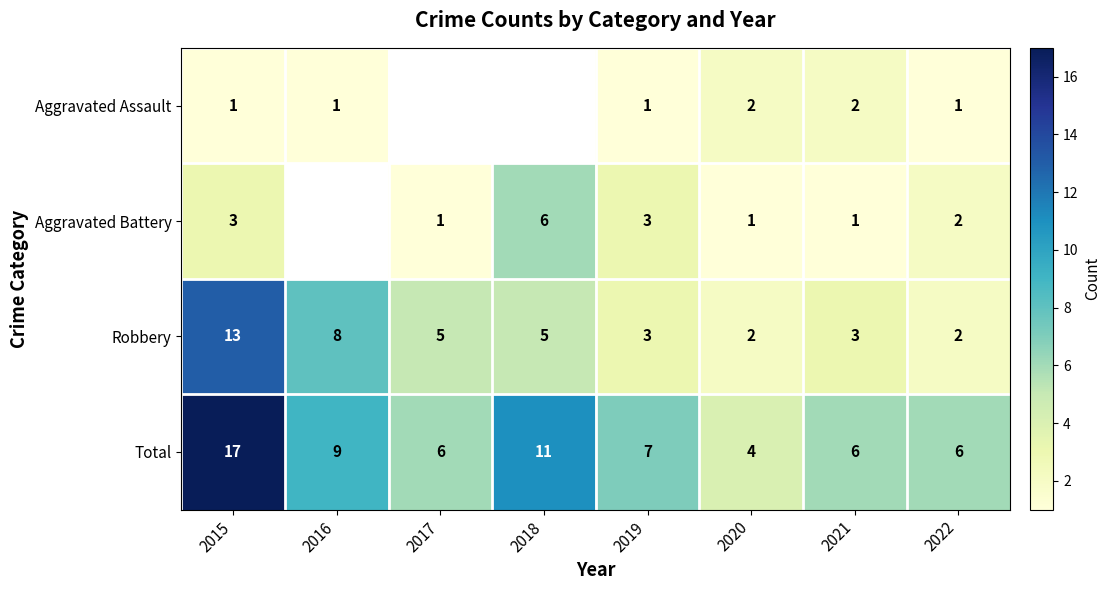

At 2021, list the series in order from smallest to largest.

Aggravated Battery, Aggravated Assault, Robbery, Total